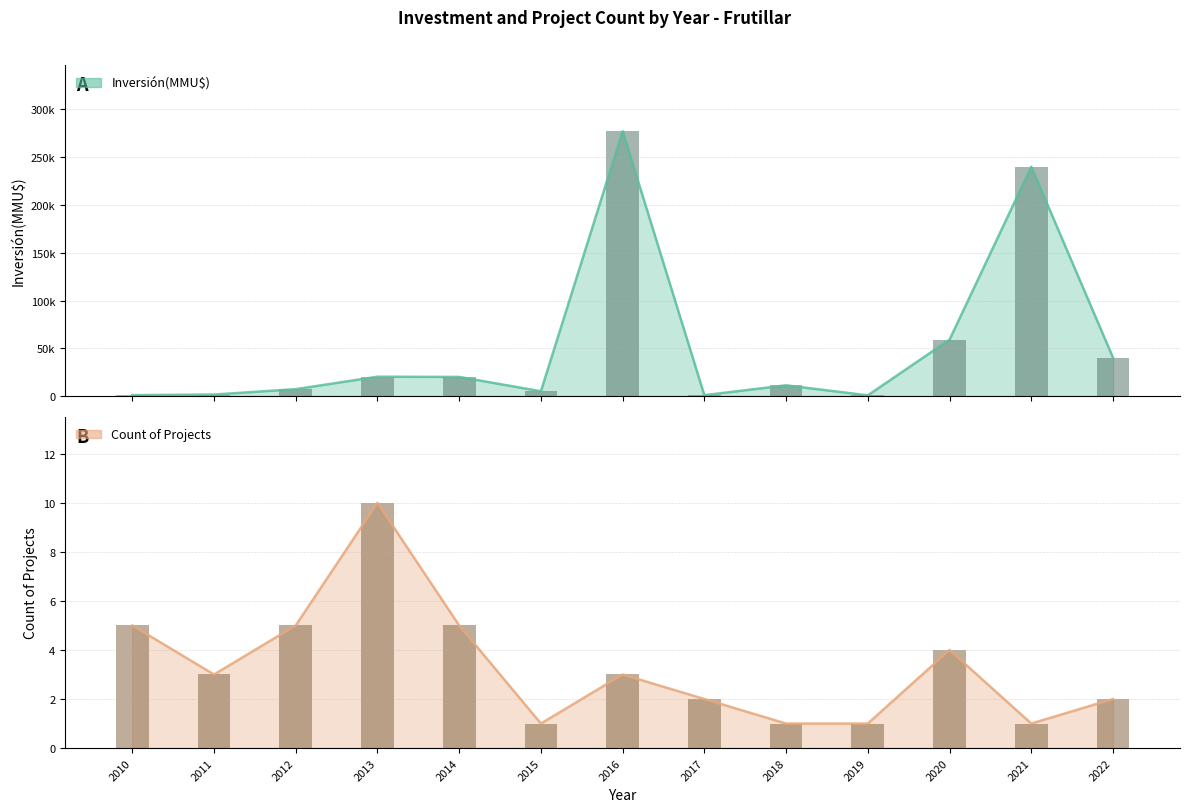

The Count series shows 1 at 2019. True or false?

True